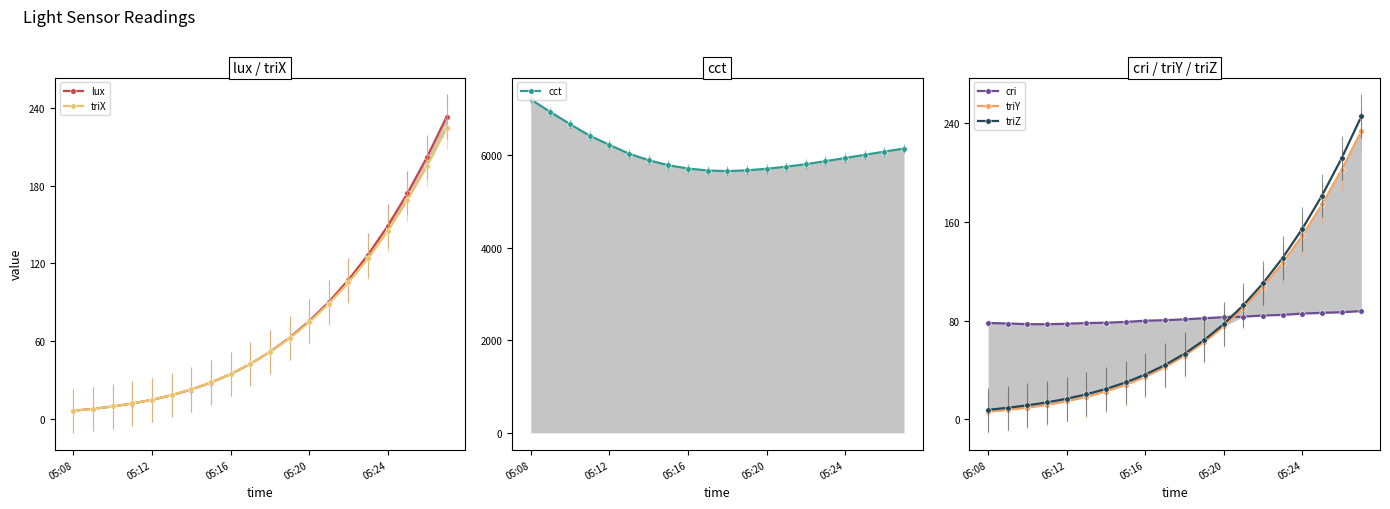

True or false: lux and triZ intersect in this chart.

False